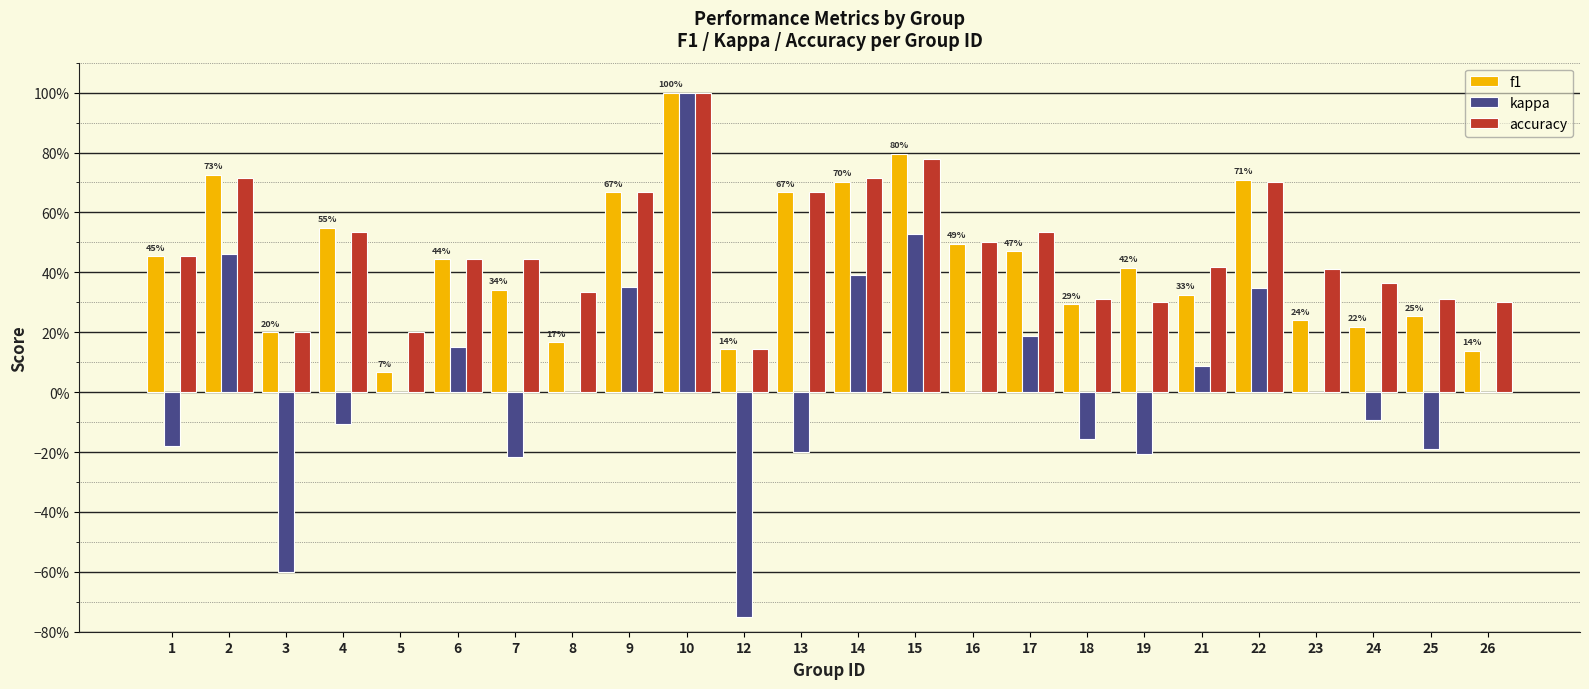

The f1 series shows 0.5 at 17. True or false?

True